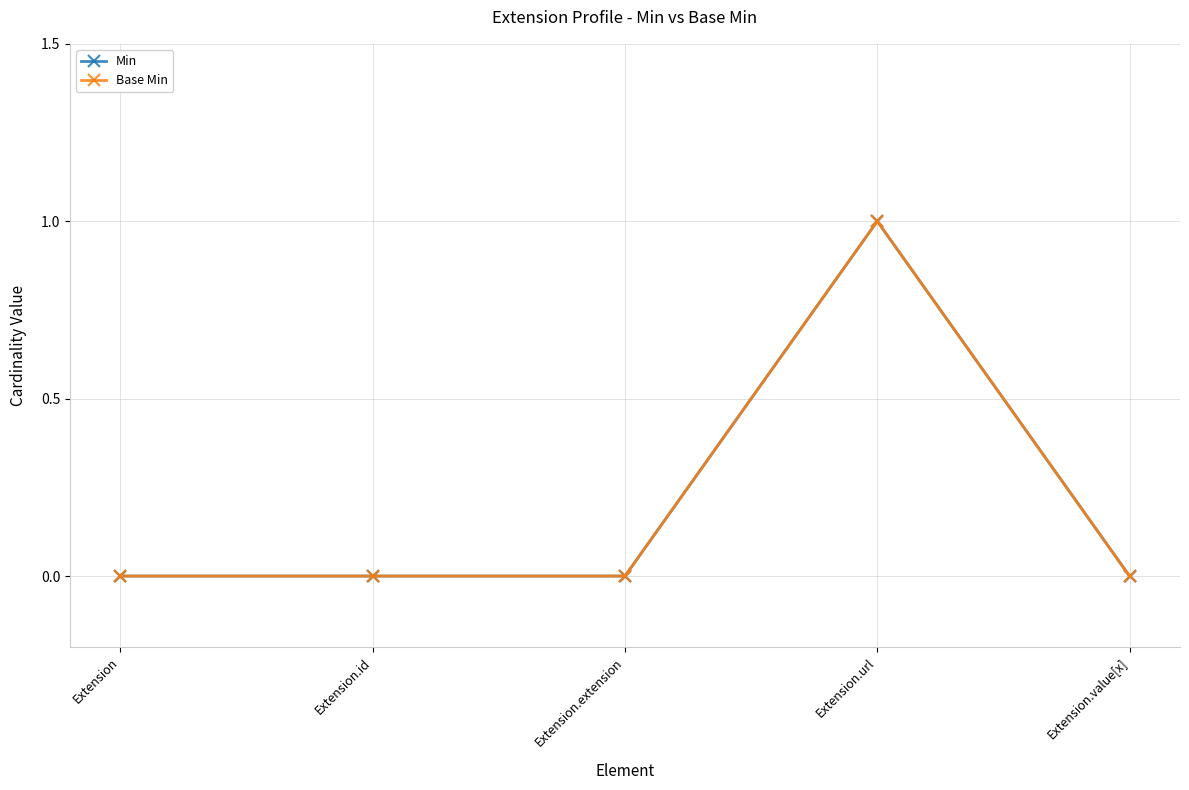

At how many categories does at least one series exceed 0?

1